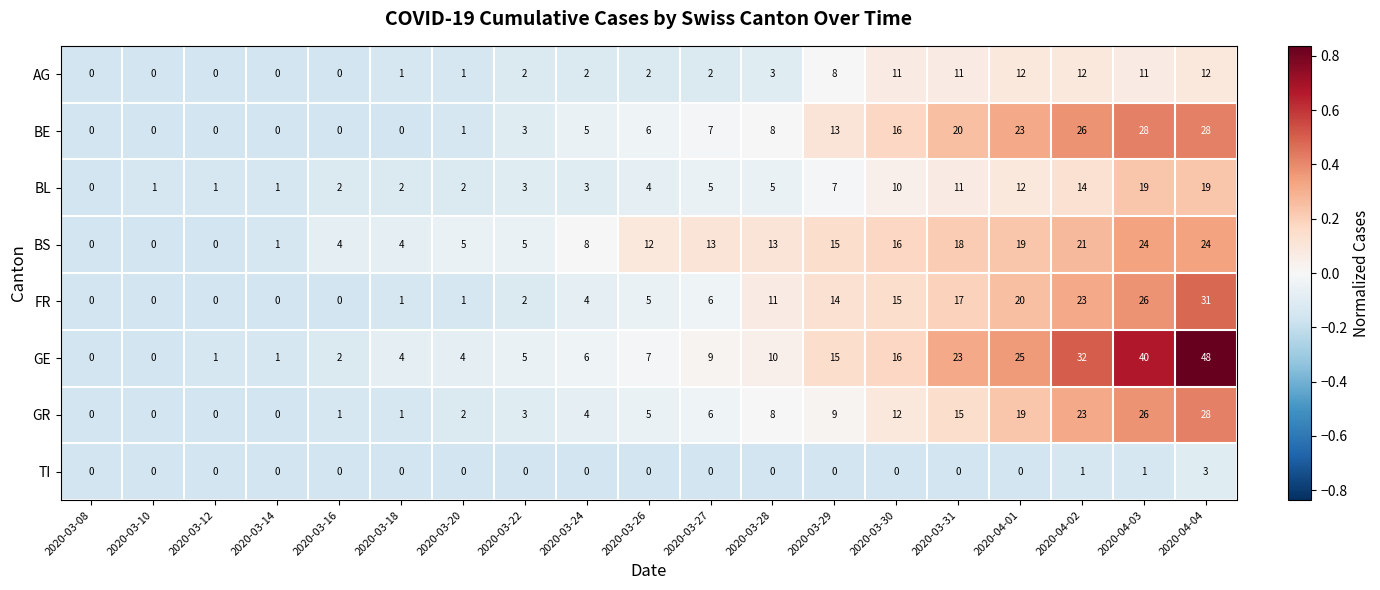

Which series has the largest total across all categories?

GE